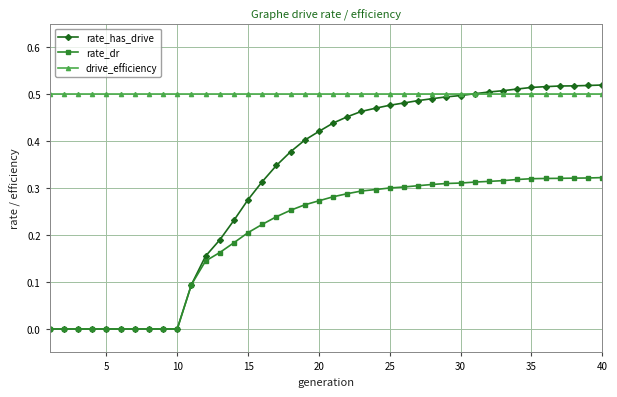

Rank the series by their average value, from highest to lowest.

drive_efficiency, rate_has_drive, rate_dr